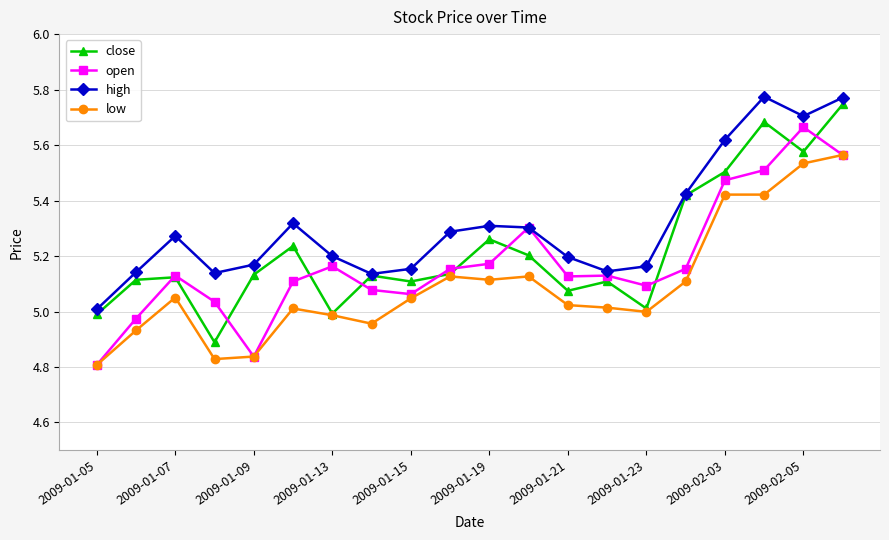

Rank the series by their average value, from lowest to highest.

low, open, close, high